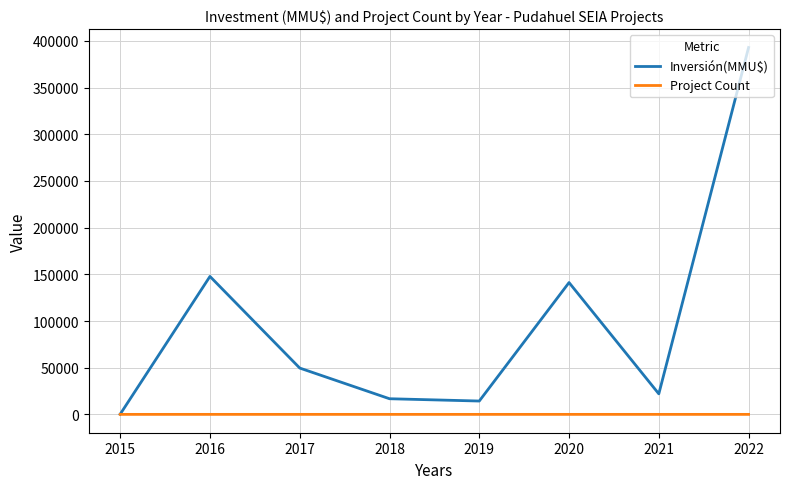

What are all the series names shown in the legend?

Inversión(MMU$), Project Count